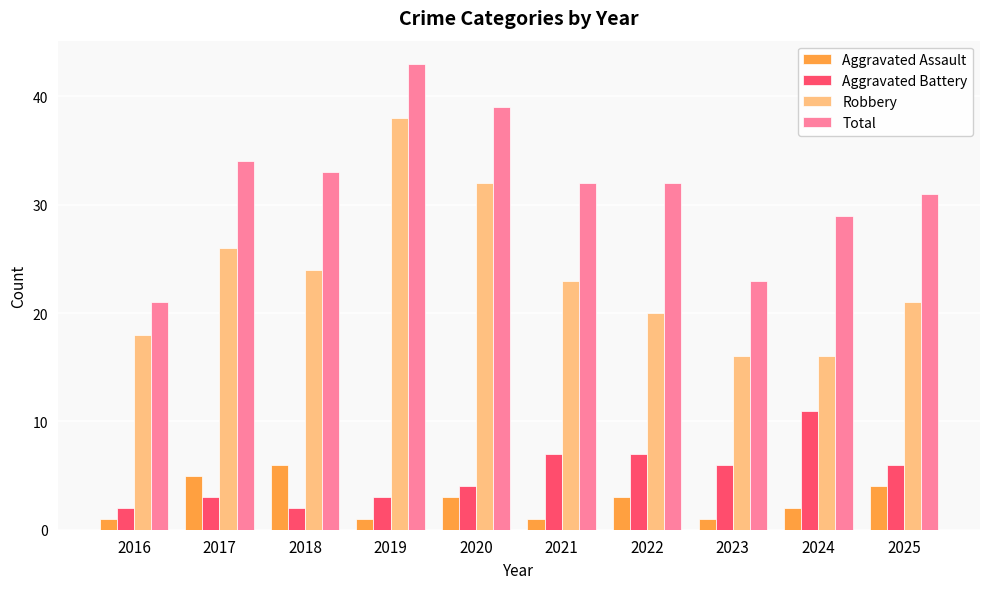

What is the sum of the Aggravated Assault values at 2020 and 2018?

9